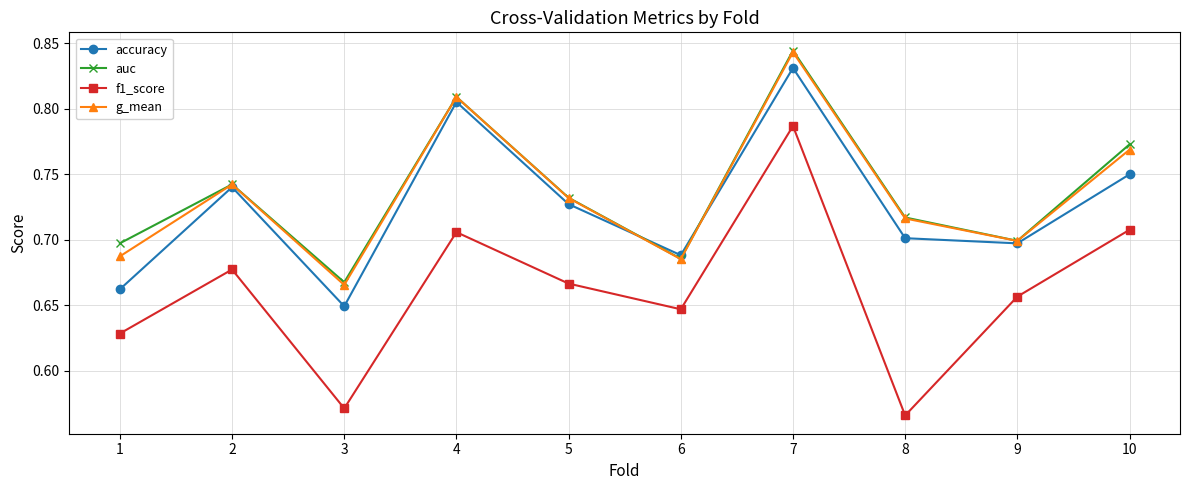

Between 1 and 3, which series saw the biggest shift?

f1_score